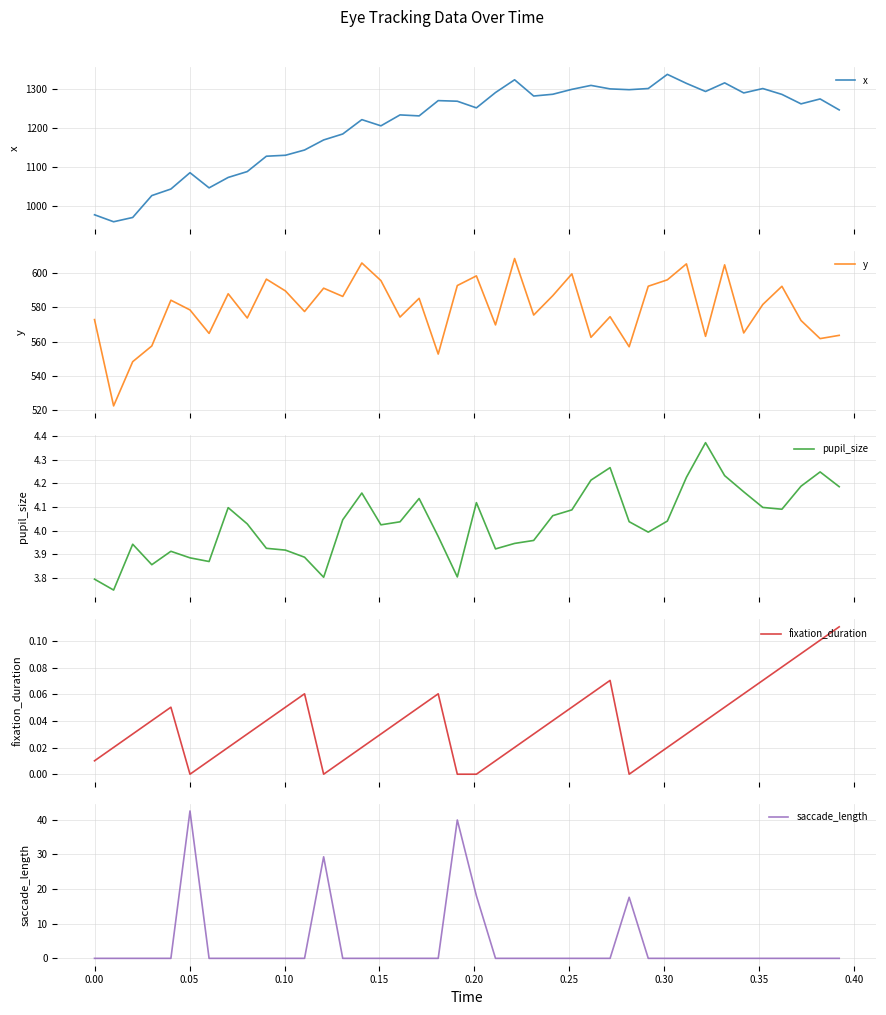

True or false: pupil_size has a value of 5.5 at 30.

False